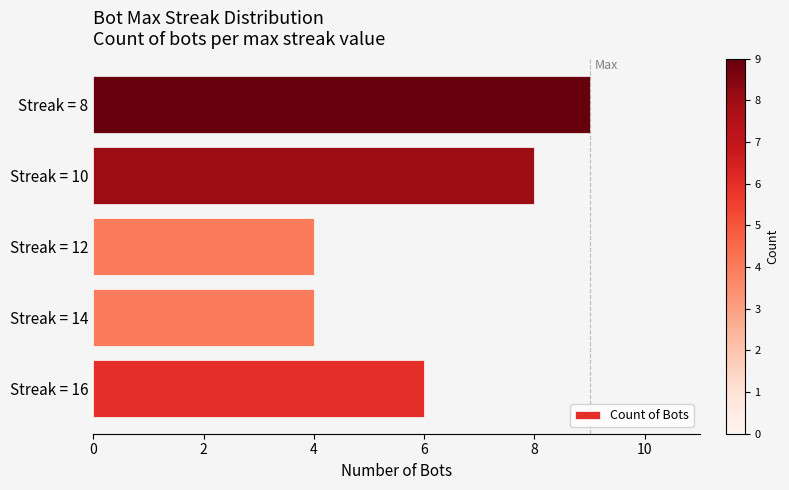

Between Streak = 10 and Streak = 8, which is larger?

Streak = 8